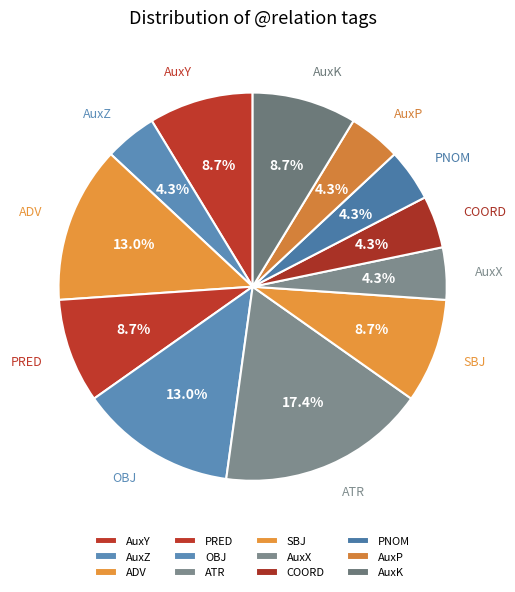

Combined, what portion of the pie is OBJ and AuxX?

17.4%